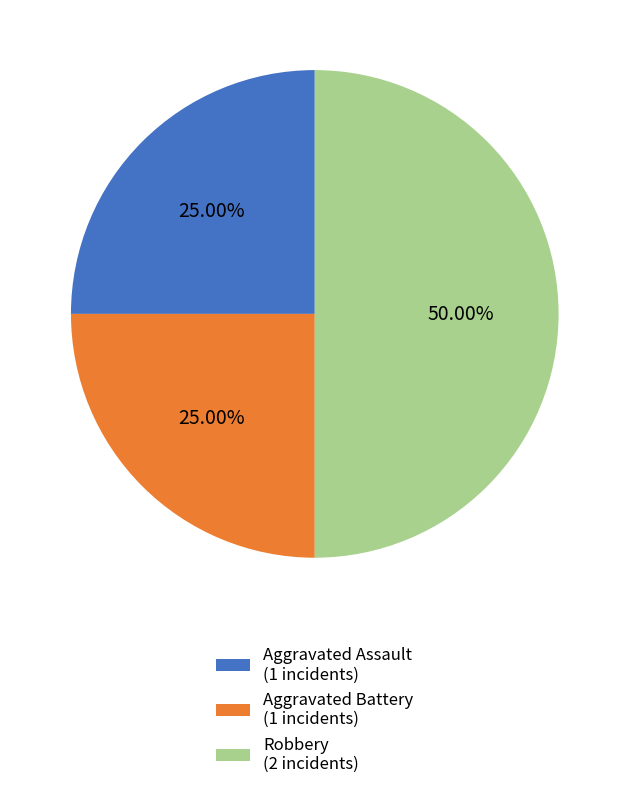

Count the number of slices in the pie.

3